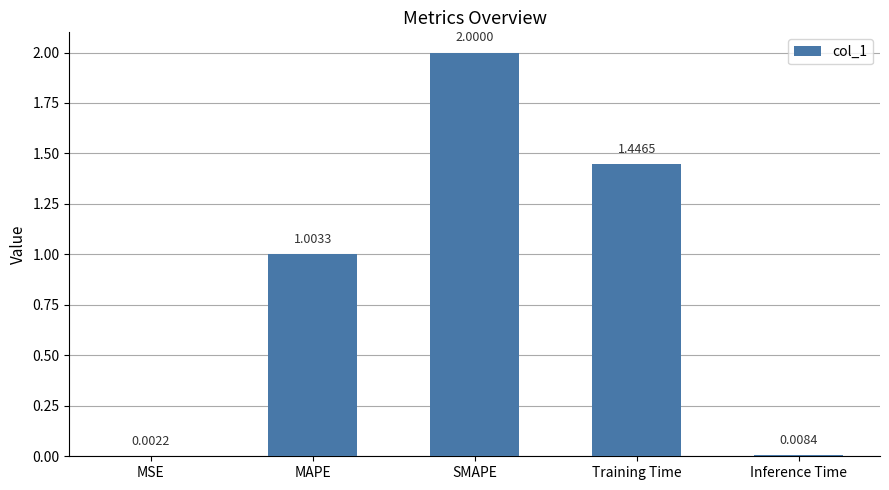

Does the chart contain stacked bars?

No